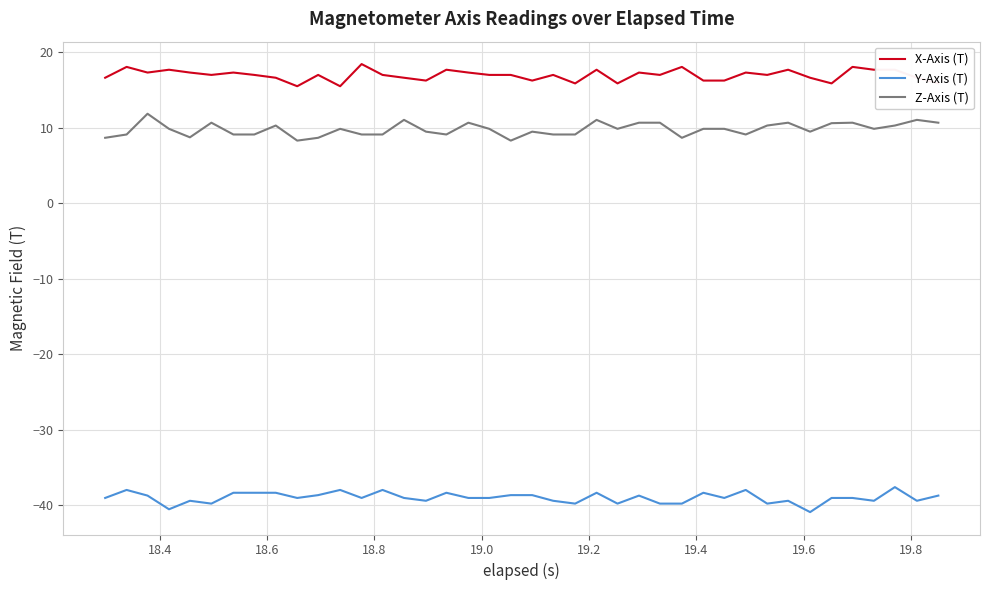

Which series has the largest total across all categories?

X-Axis (T)